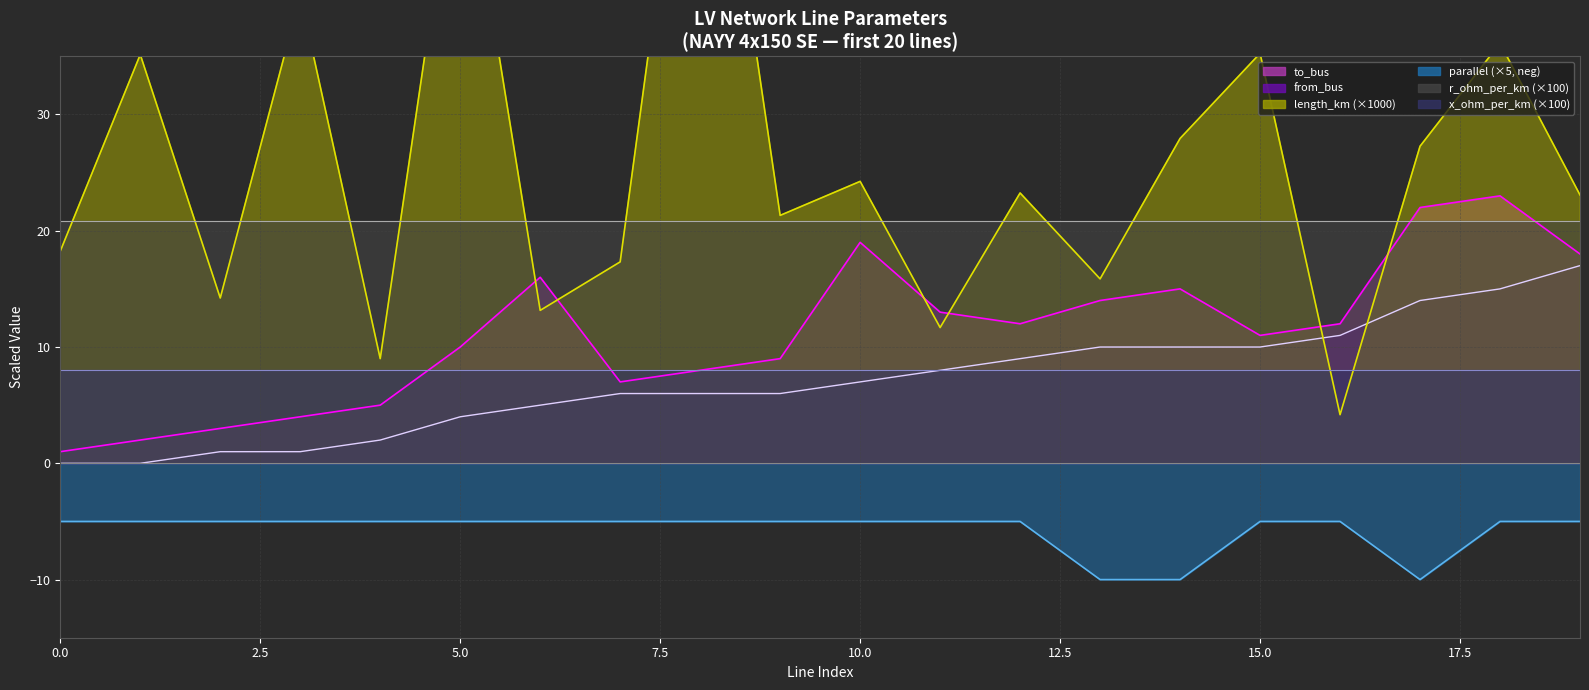

How many data points in length_km are less than 23?

9